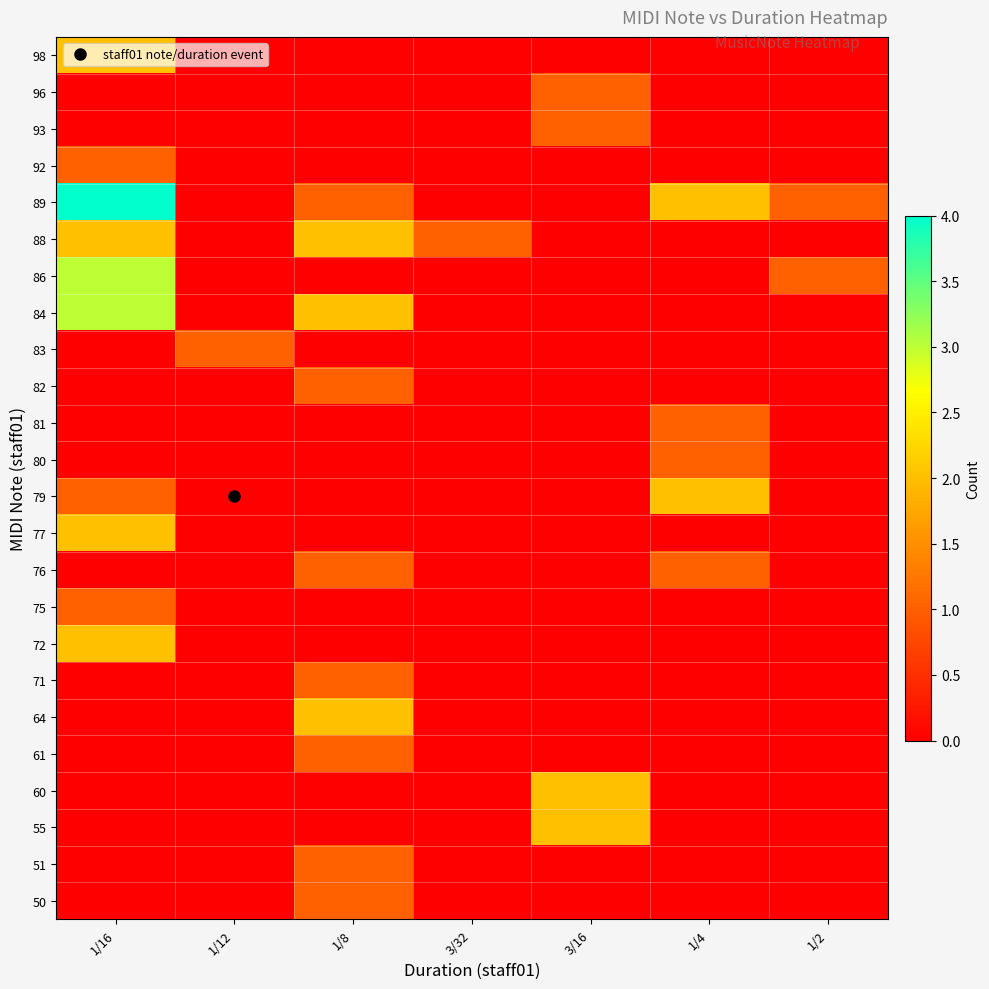

Rank the series by their maximum value, from highest to lowest.

89, 84, 86, 55, 60, 64, 72, 77, 79, 88, 98, 50, 51, 61, 71, 75, 76, 80, 81, 82, 83, 92, 93, 96